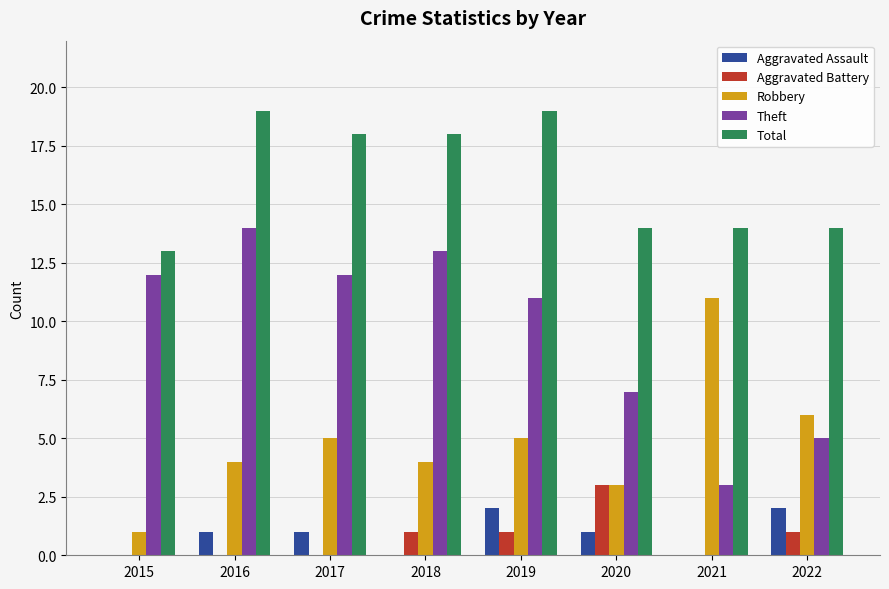

What is the sum of the Total values at 2015 and 2022?

27